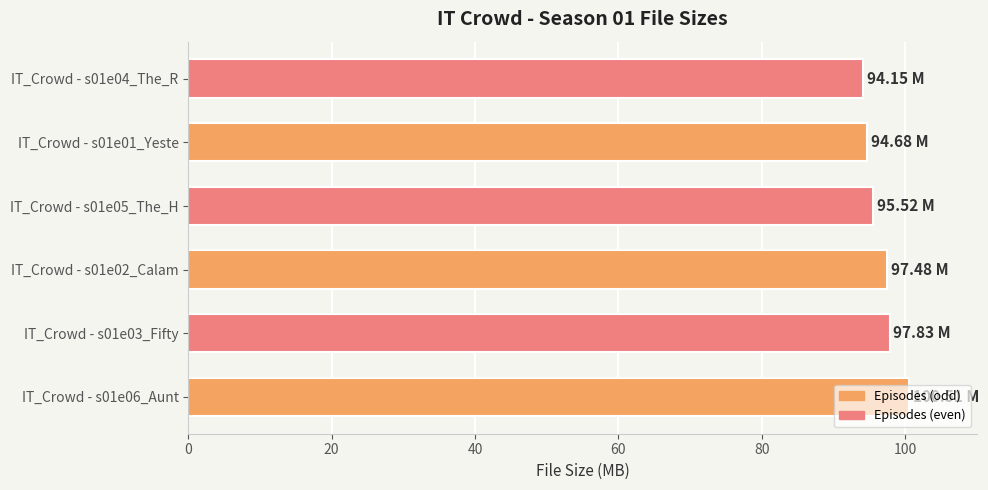

How many data points are above 97?

3